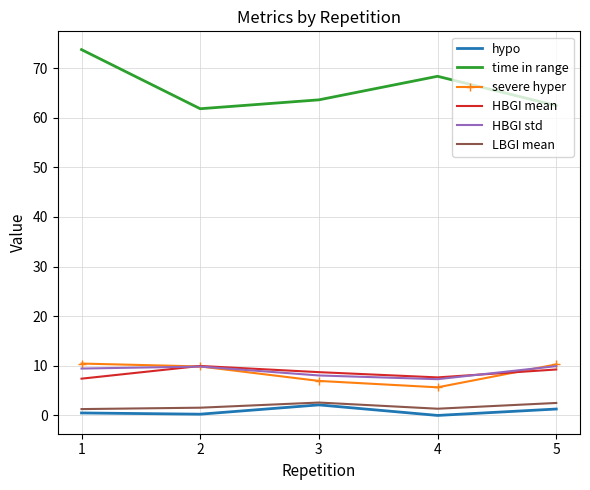

True or false: LBGI mean and time in range intersect in this chart.

False